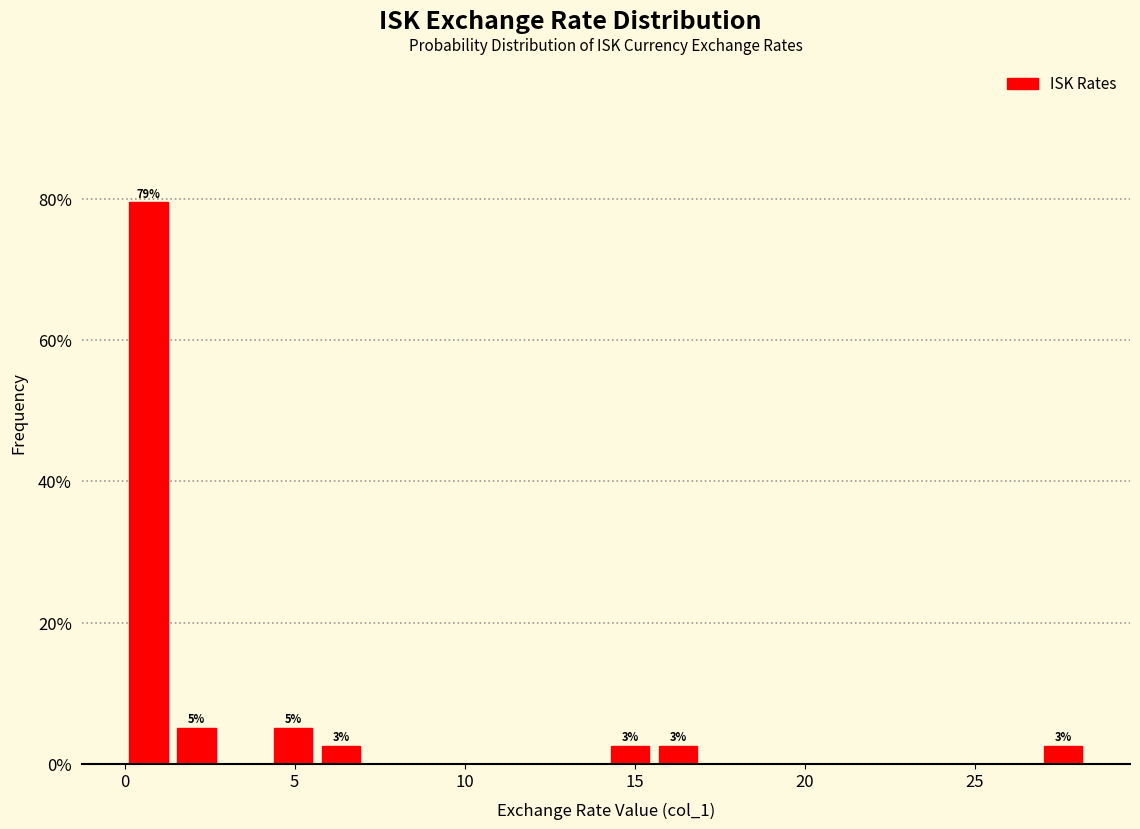

Read against the x-axis, roughly where is the centre of the tallest bar?

0.5